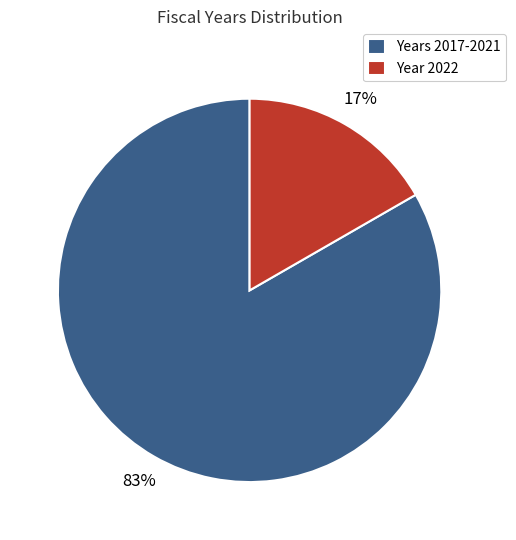

Between Years 2017-2021 and Year 2022, which is larger?

Years 2017-2021